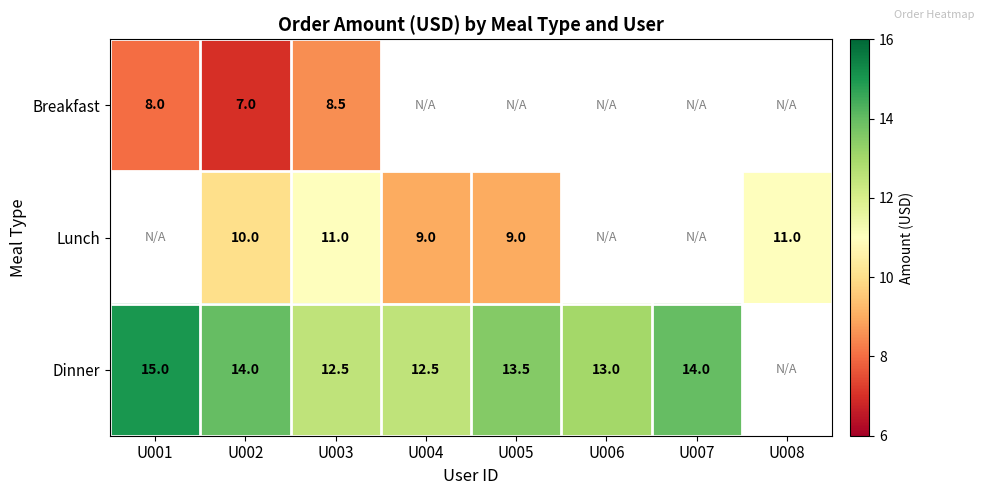

True or false: Dinner has a value of 4.4 at U006.

False